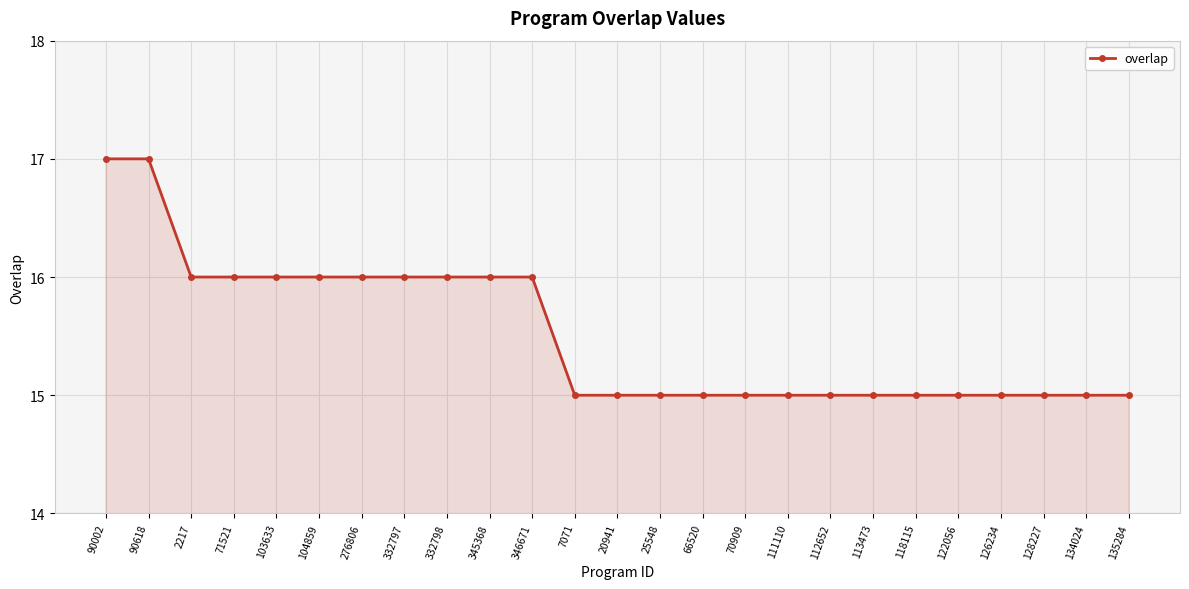

What is the minimum value shown in the chart?

15